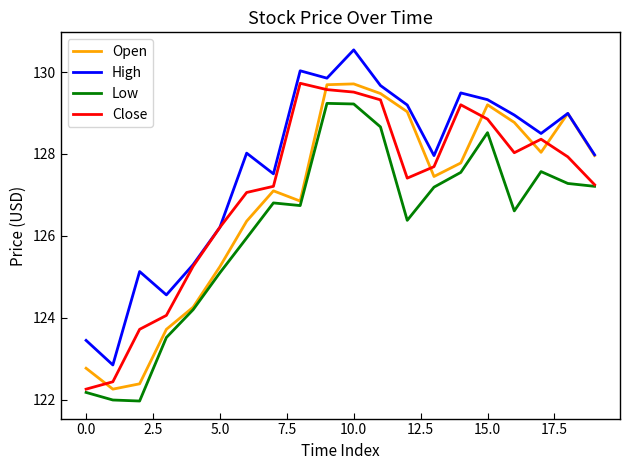

After their last crossing, which series has the higher values: Open or Close?

Open